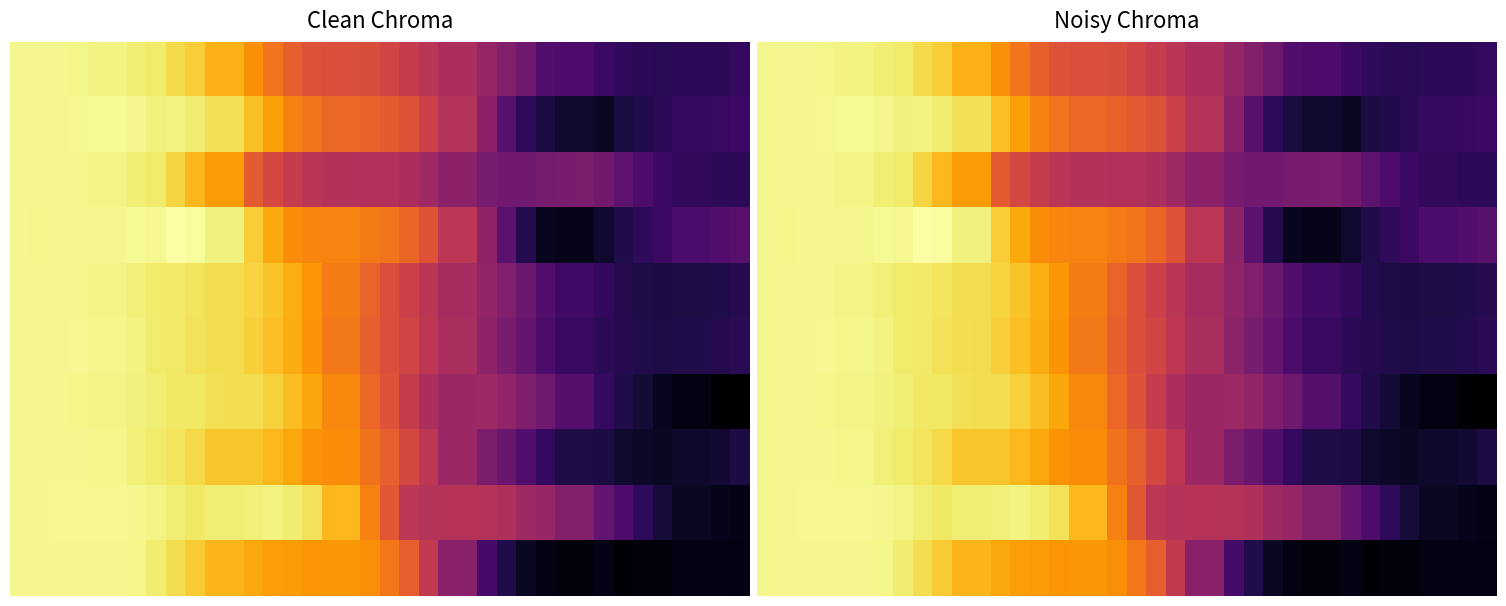

Count the number of data series in this chart.

10